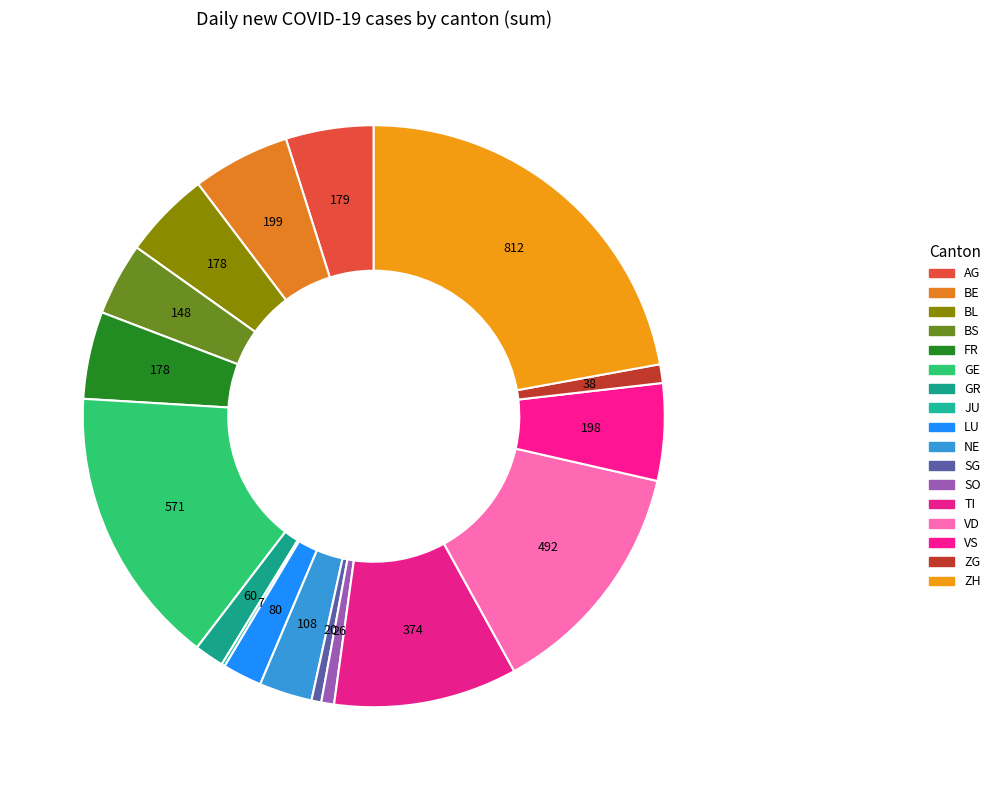

How much of the chart is everything except GR?

98.4%